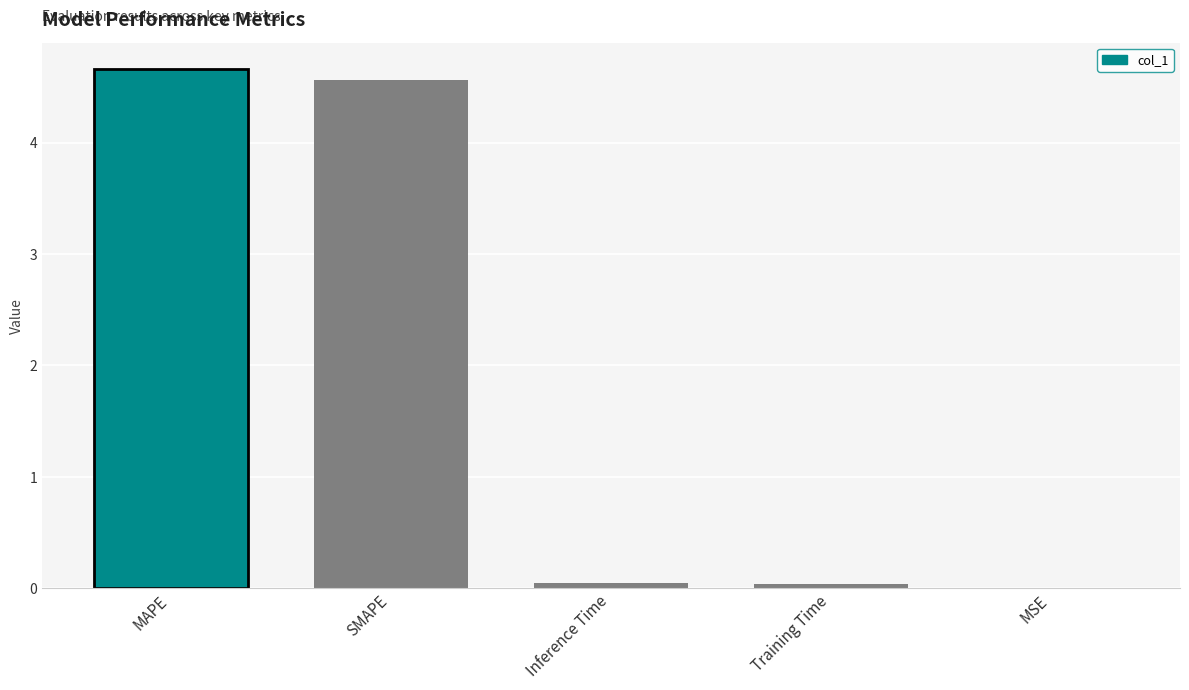

The value at Training Time is 0.0. True or false?

True